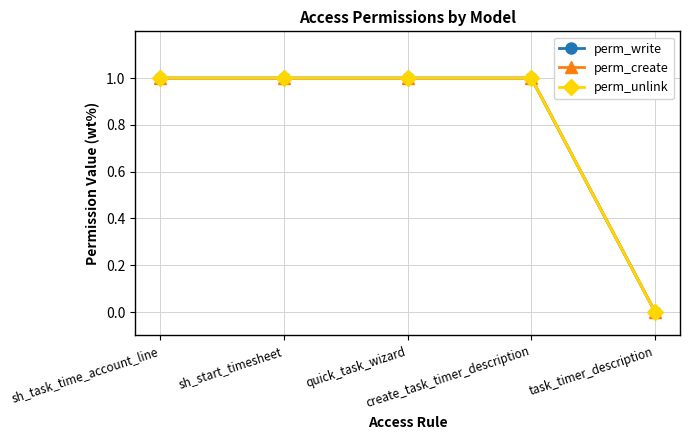

What is the average value of the perm_unlink series?

1